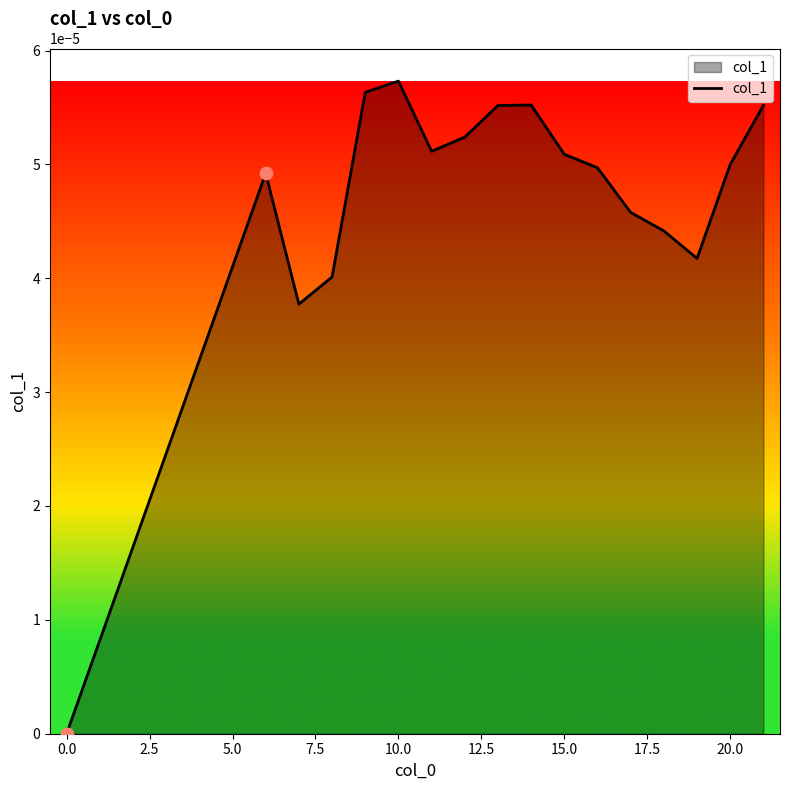

Does the chart have visible grid lines?

No